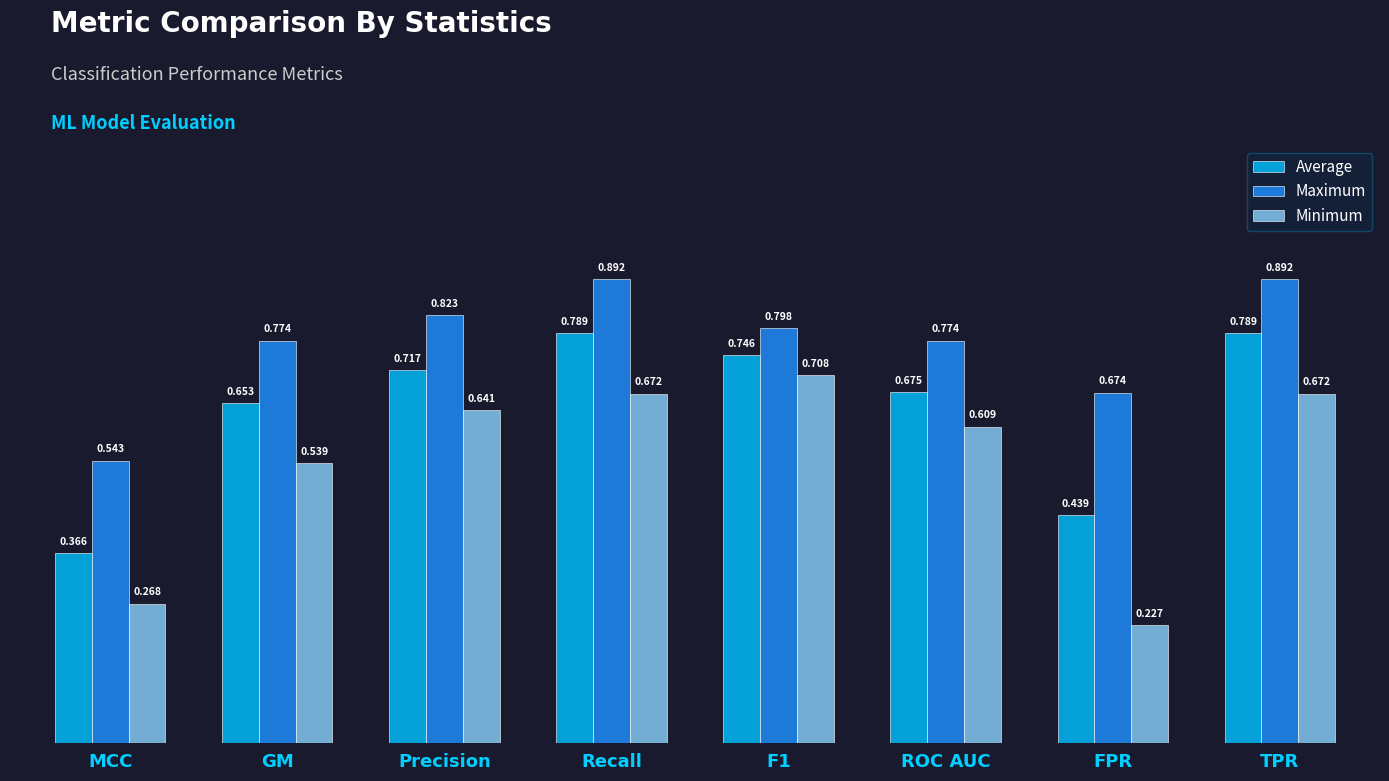

At which label is Average closest to 0?

MCC